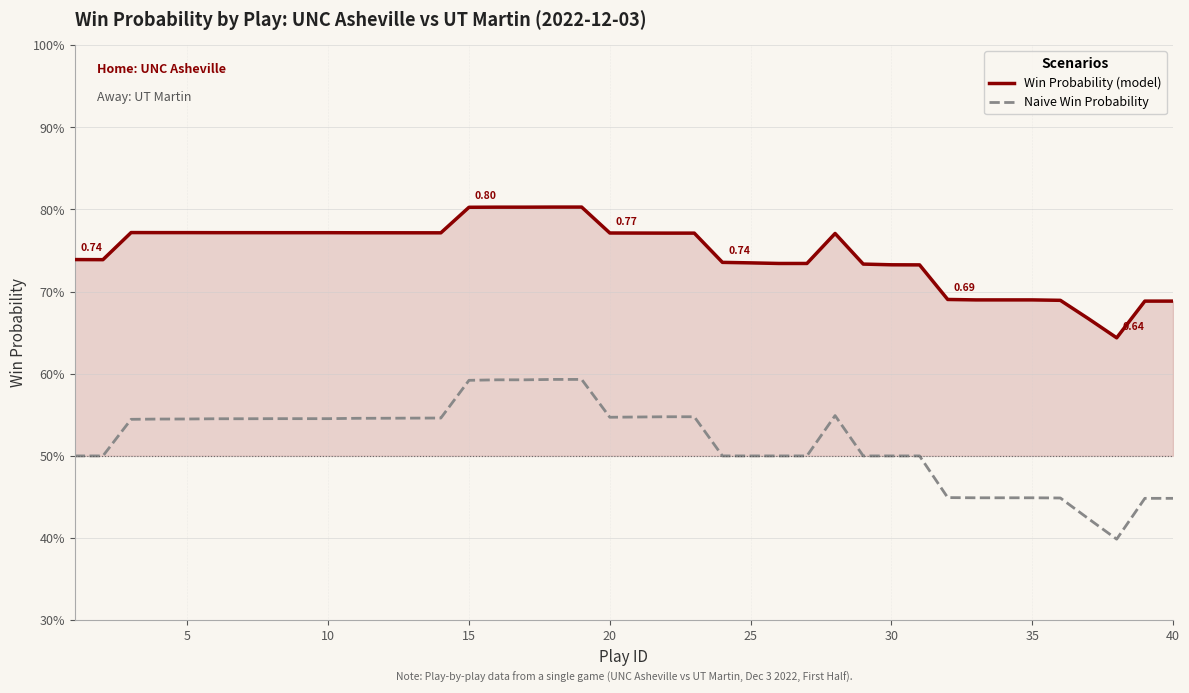

True or false: Win Probability (model) has more than 2 points higher than both neighbors.

False